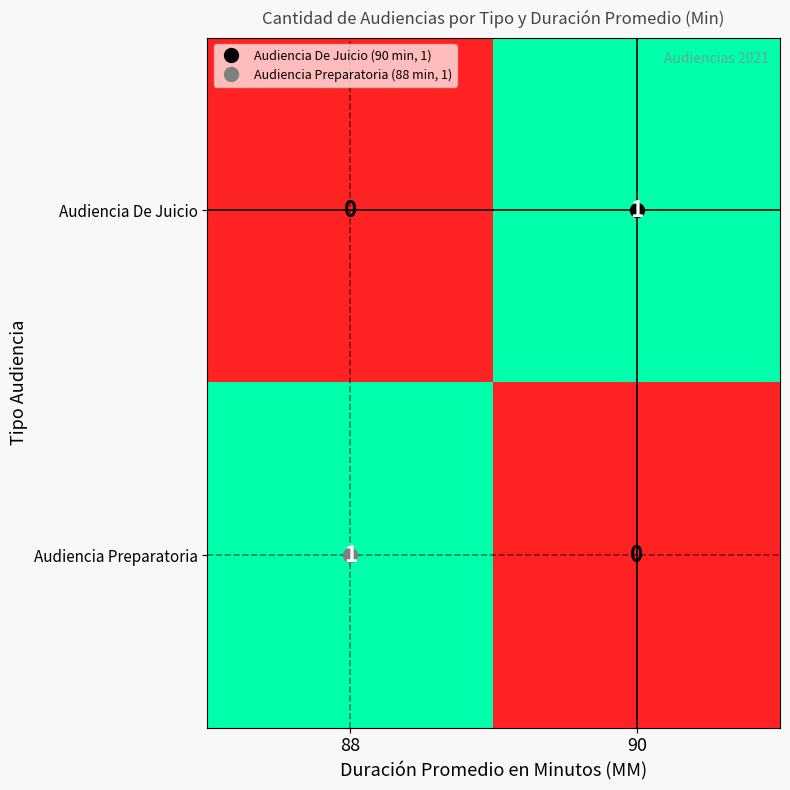

At which label does Audiencia Preparatoria reach its minimum?

90